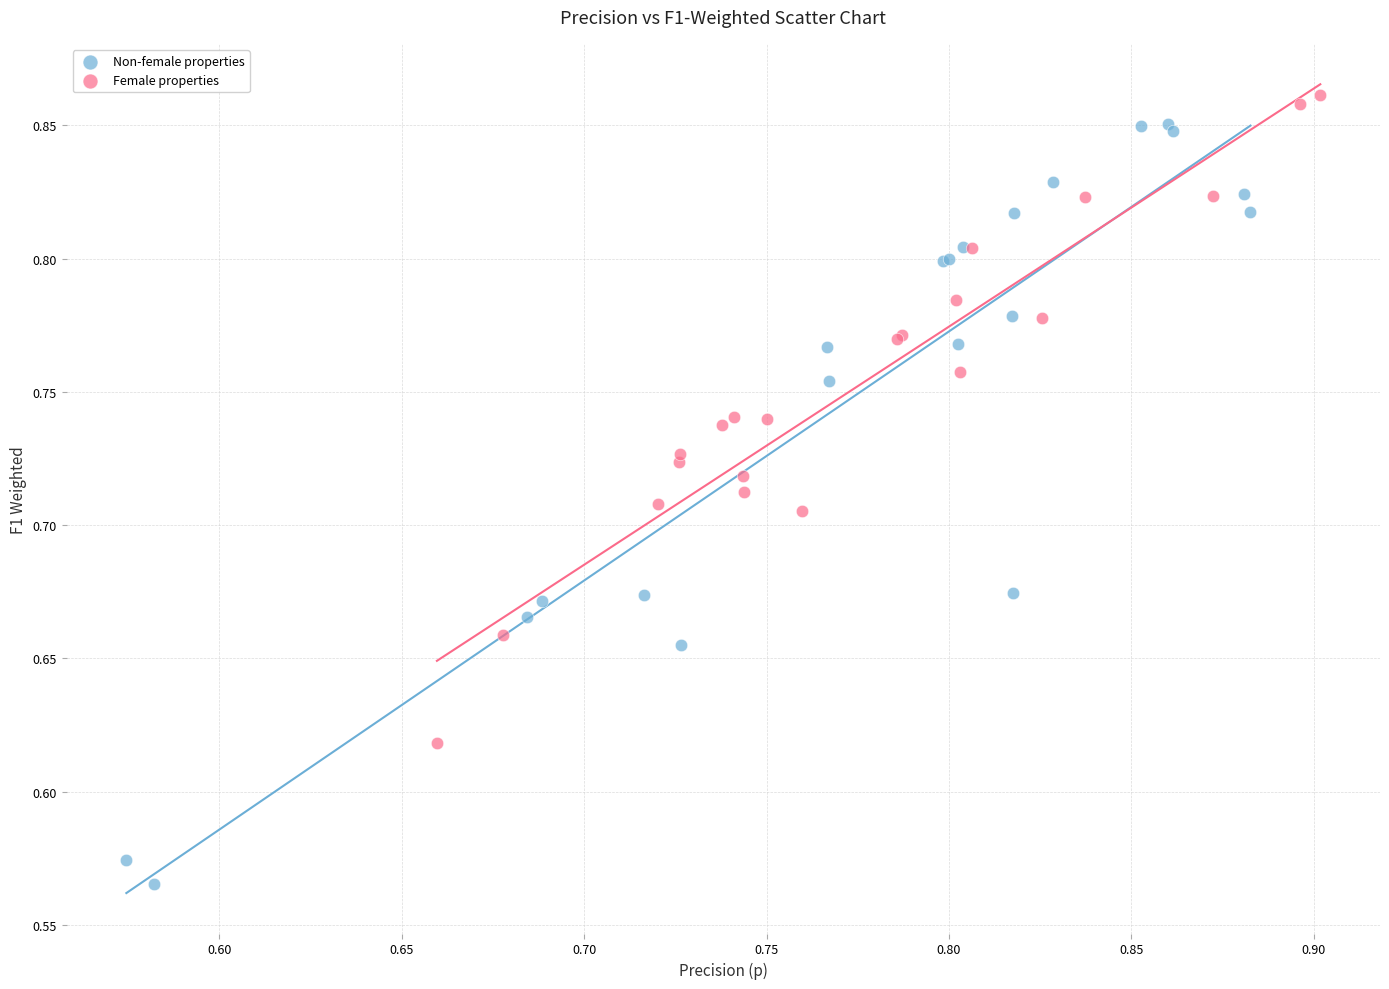

What are all the series names shown in the legend?

Non-female properties, Female properties